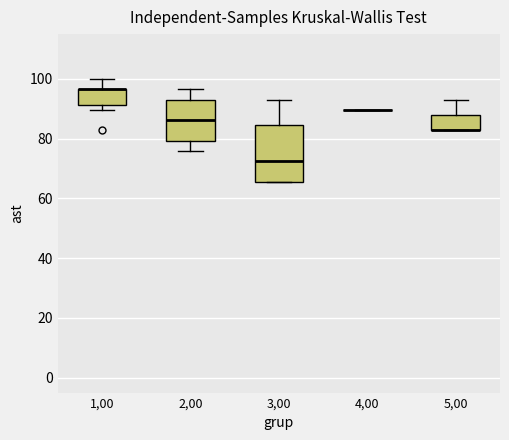

Comparing the boxes themselves (not the whiskers), which one is the tallest?

3,00